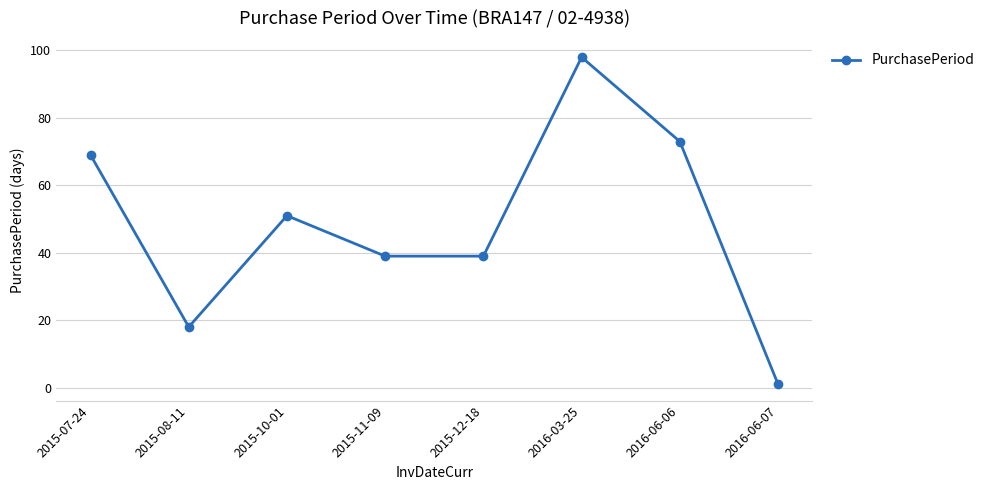

What is the sum of all values?

388